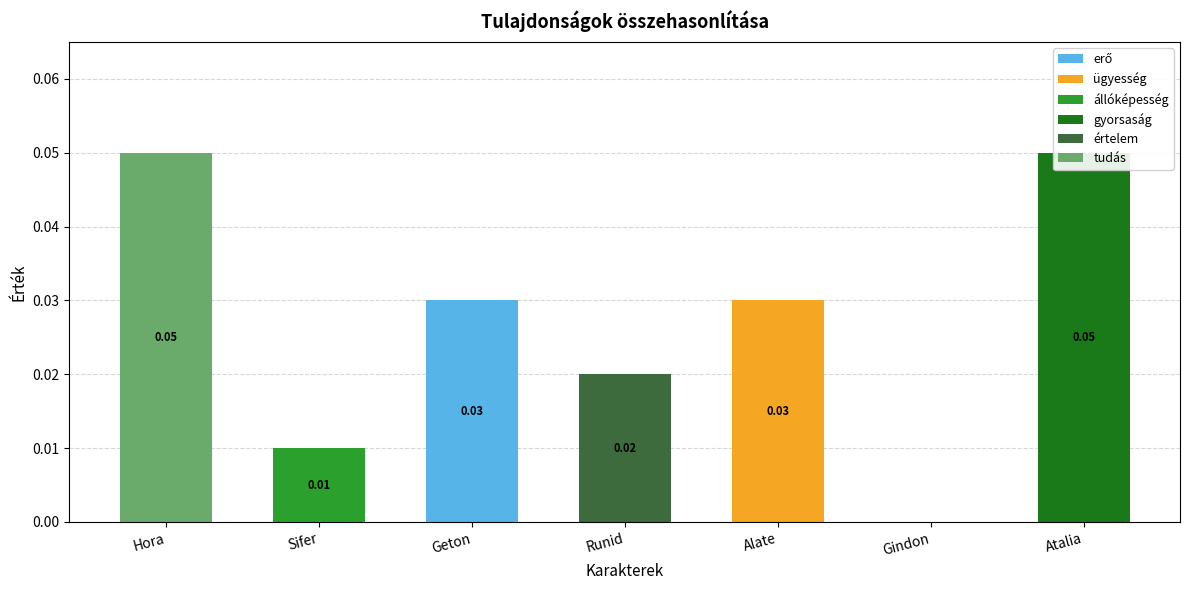

Which has a higher value, Sifer or Hora?

Sifer